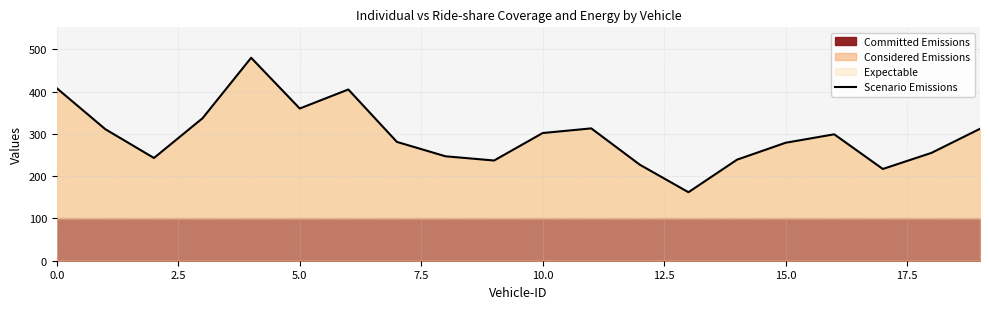

What is the smallest value displayed?

162